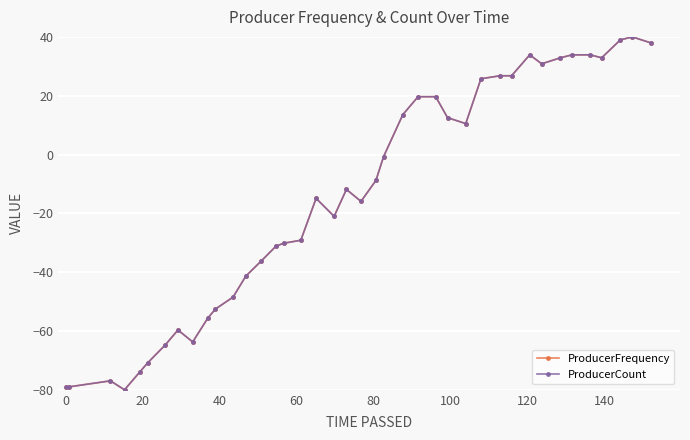

Count the number of categories in the chart.

40